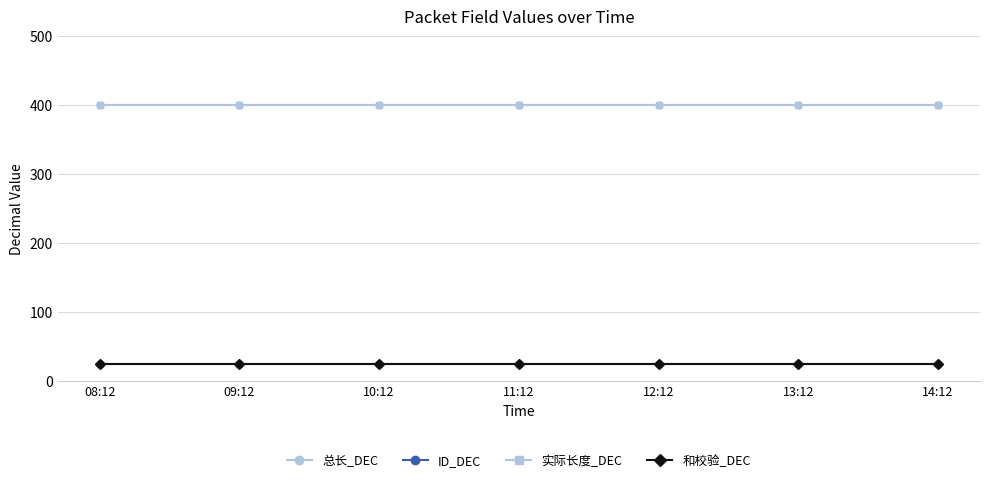

What is the total value across all series at 12:12?

850